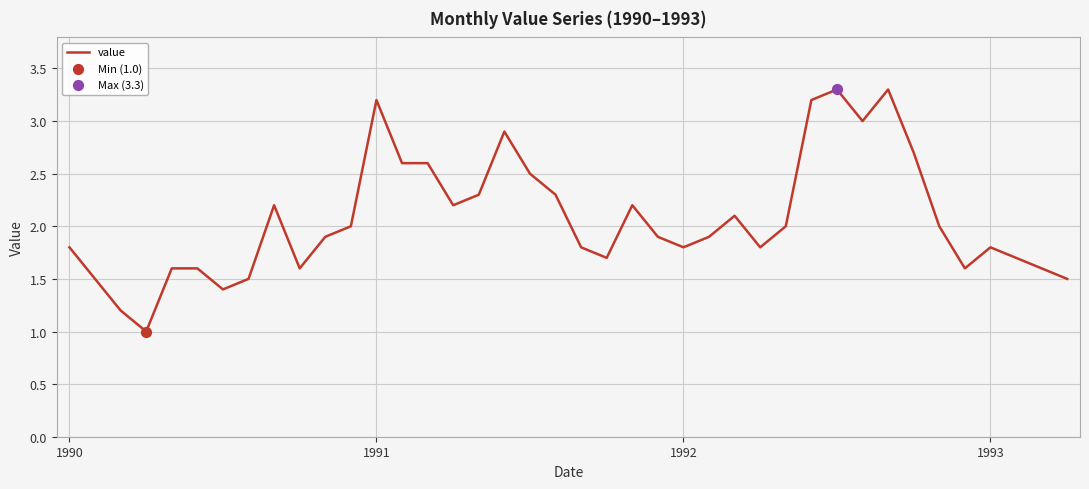

What is the difference between the maximum and minimum values?

2.3